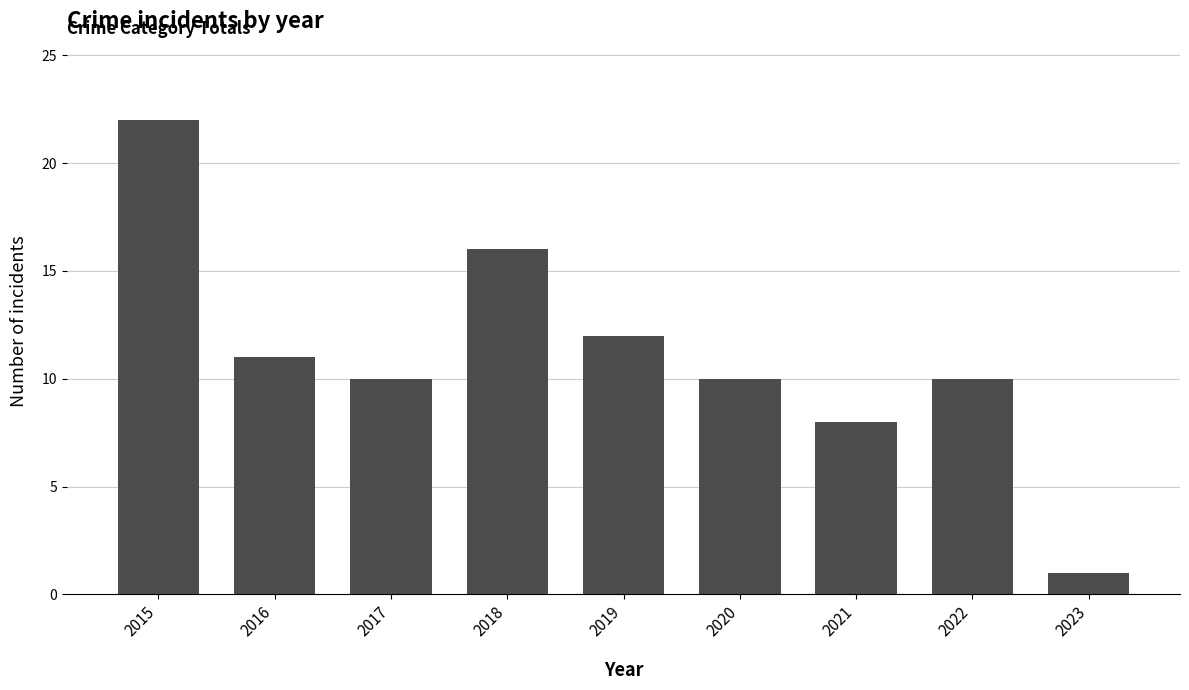

Which category has the lowest value across all series?

2023